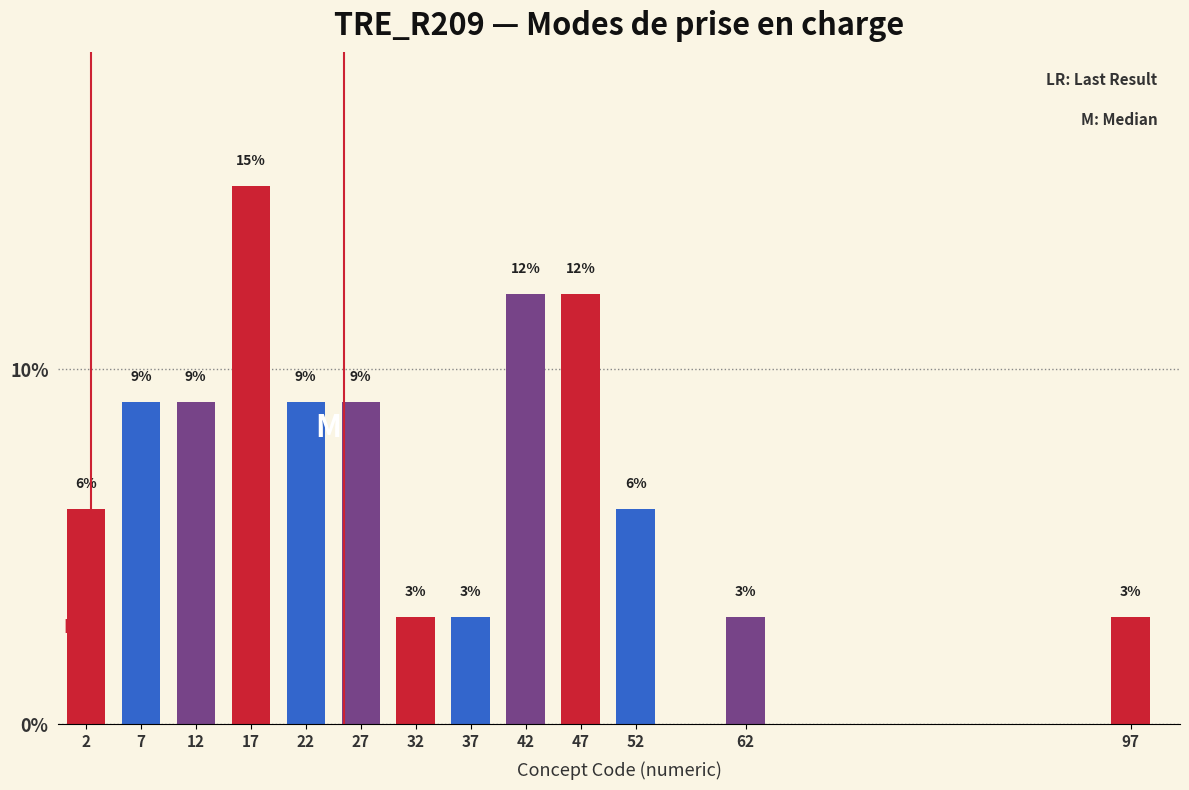

How many bars are there in total?

13